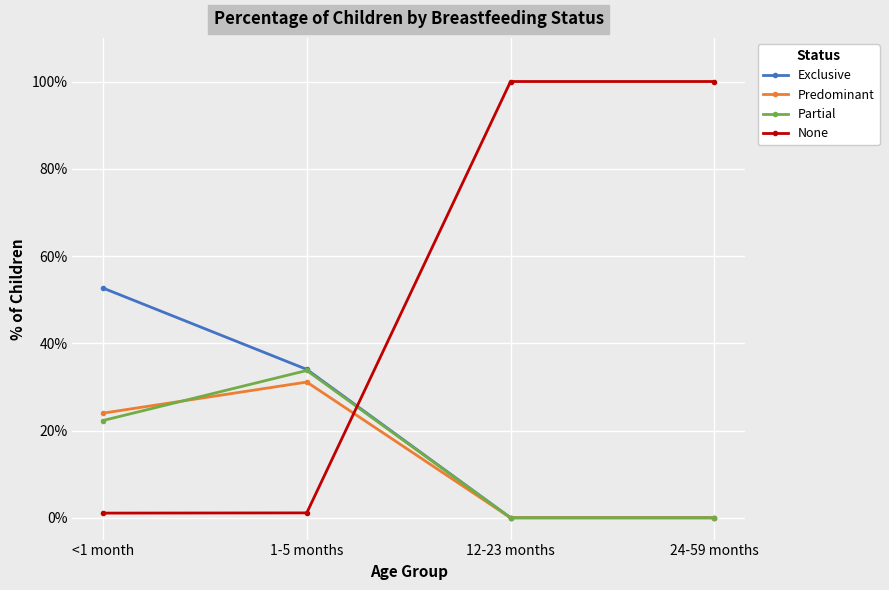

Does the chart have visible grid lines?

Yes